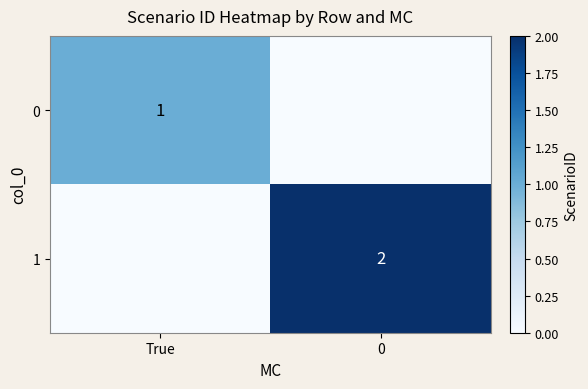

What is the spread (max minus min) of values at 0?

2